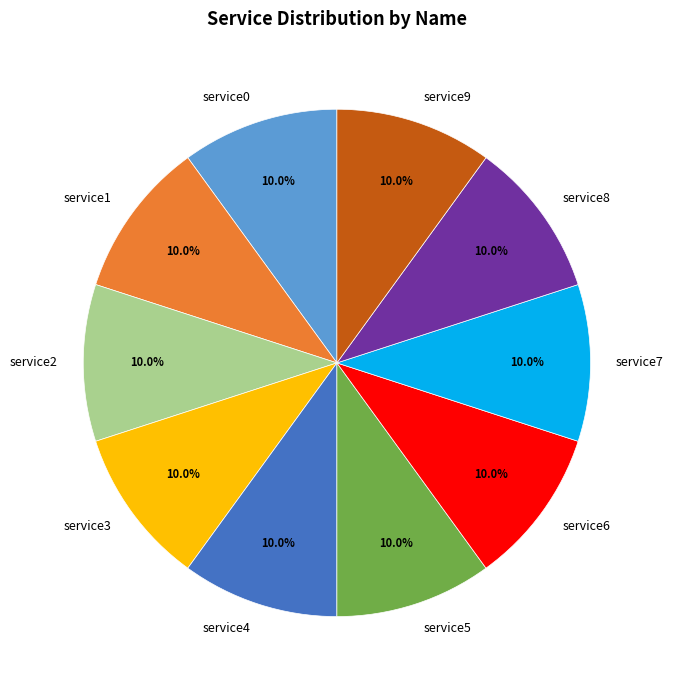

To the nearest percent, what is the average slice percentage?

10%